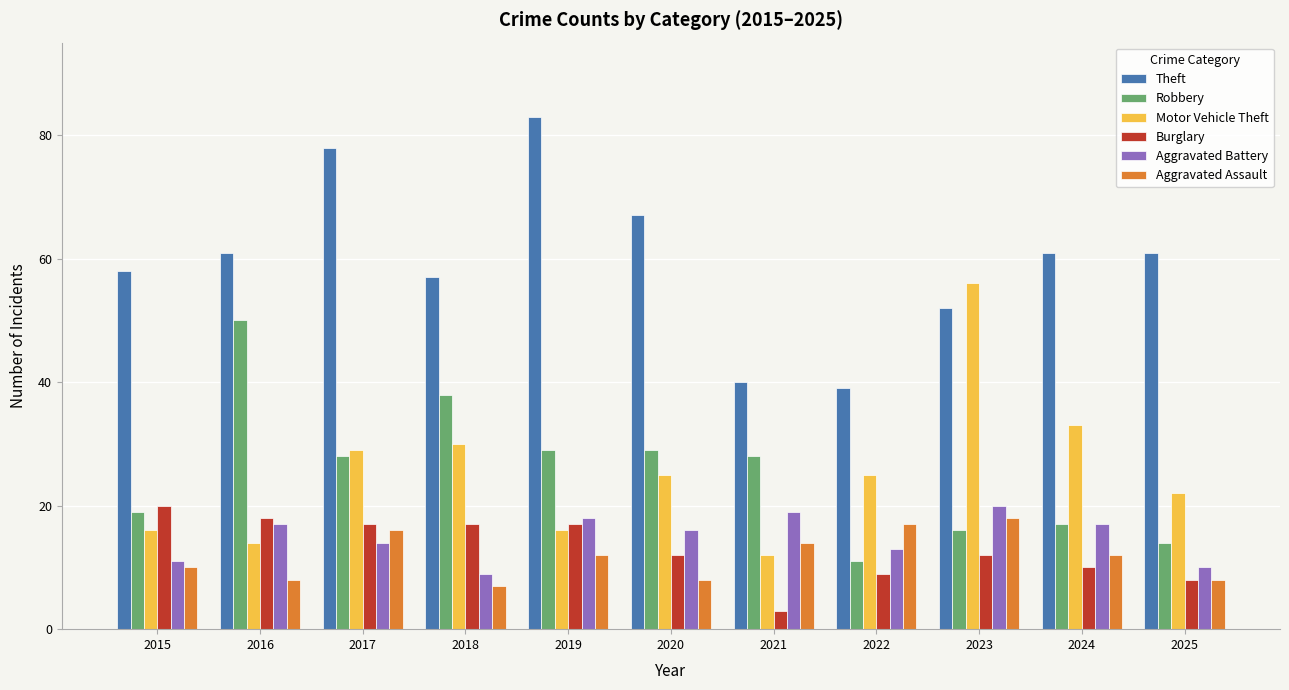

What is the sum of the Theft values at 2017 and 2016?

139